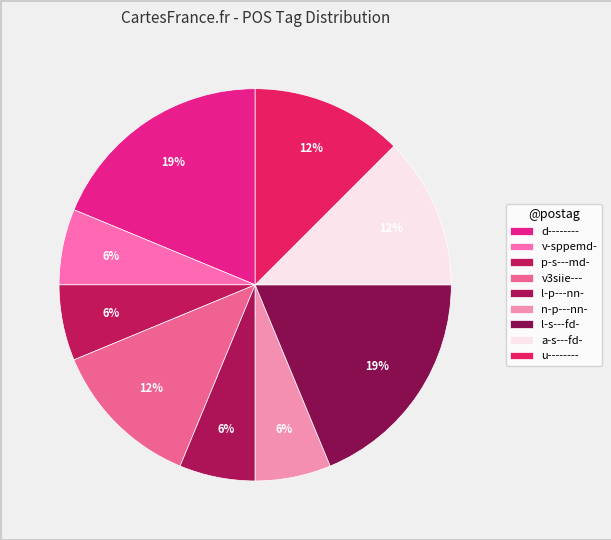

Approximately how many times larger is the value at l-s---fd- compared to v3siie---?

1.5